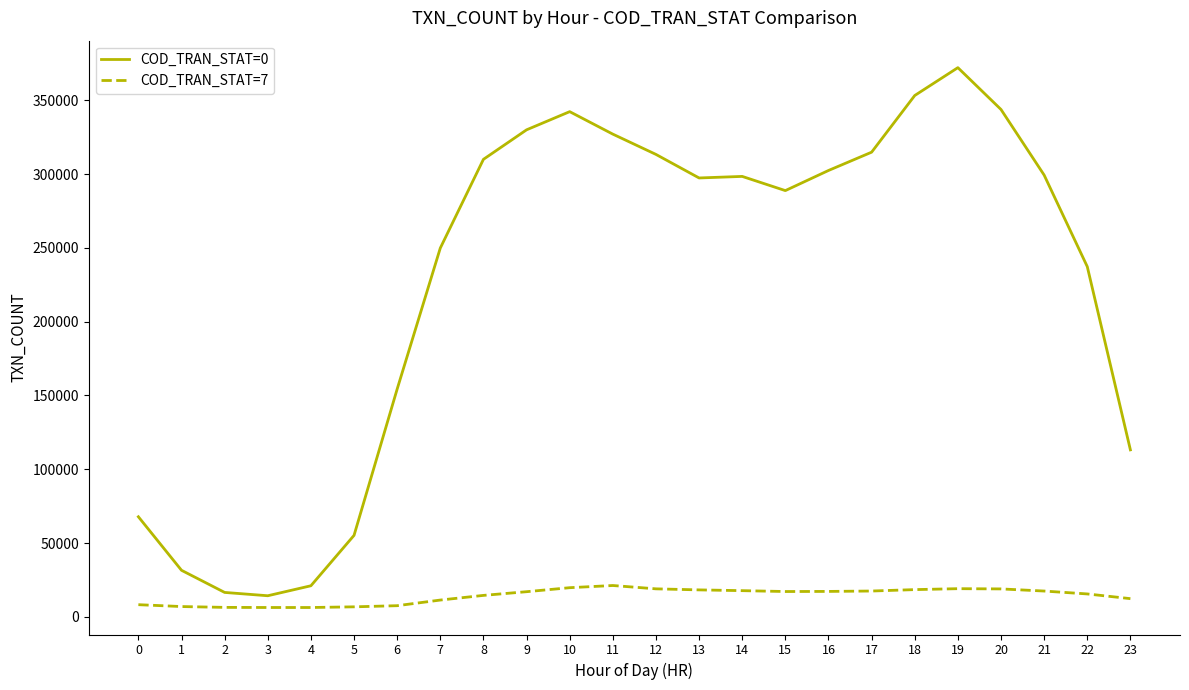

Which series has the largest range (max minus min)?

COD_TRAN_STAT=0